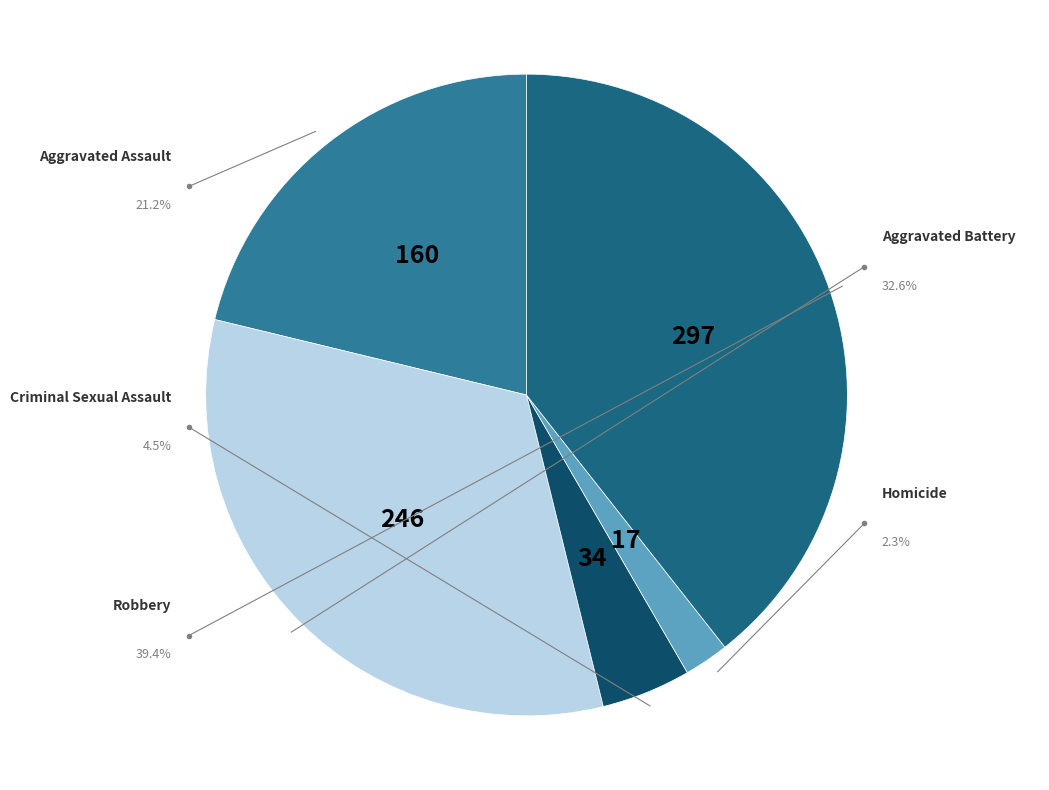

What percentage is the Criminal Sexual Assault slice, to the nearest percent?

5%